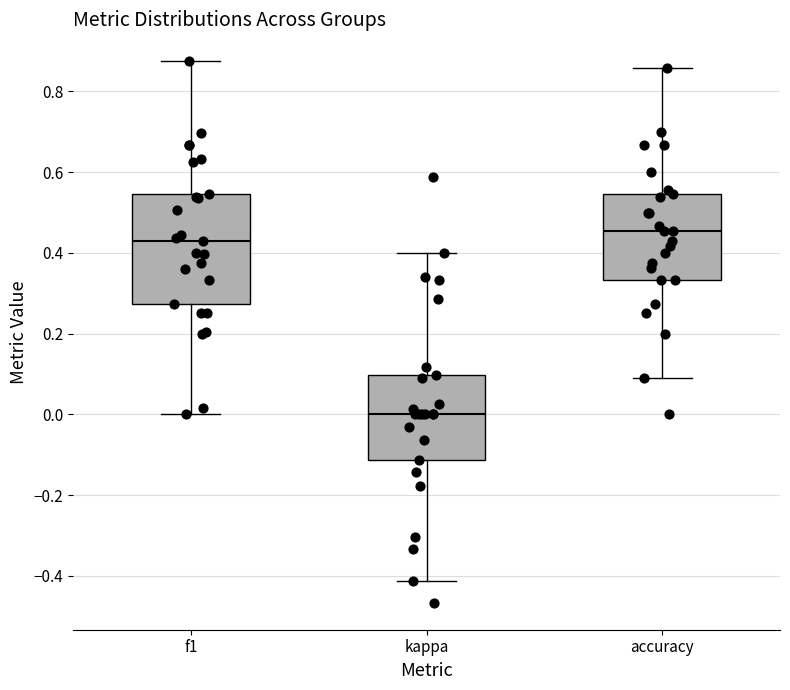

Which box has the highest median line?

accuracy